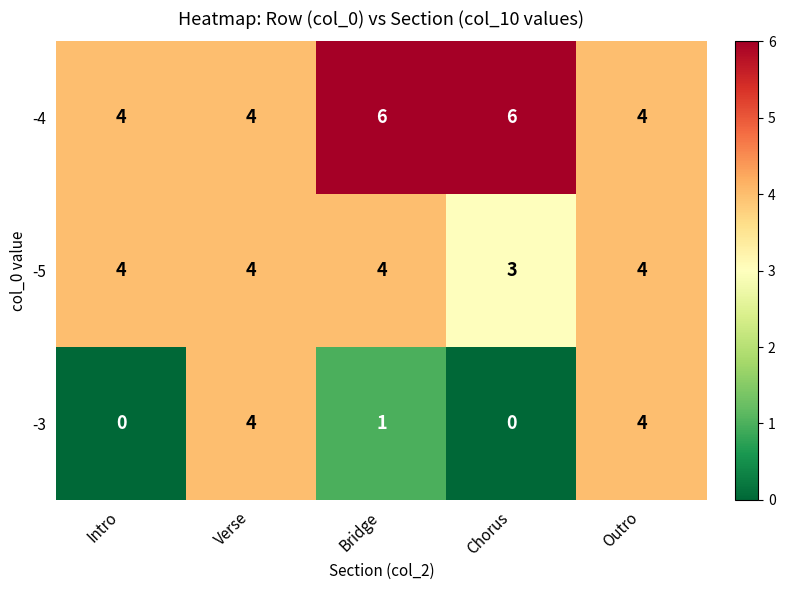

Which category has the lowest value in the -5 series?

Chorus